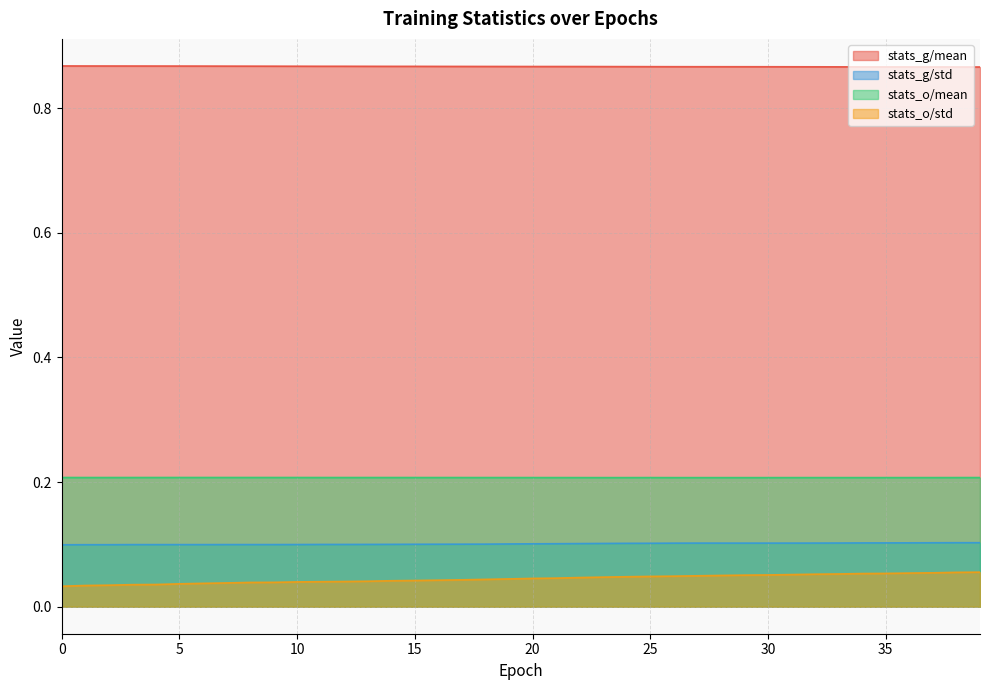

True or false: stats_g/mean and stats_o/std intersect in this chart.

False